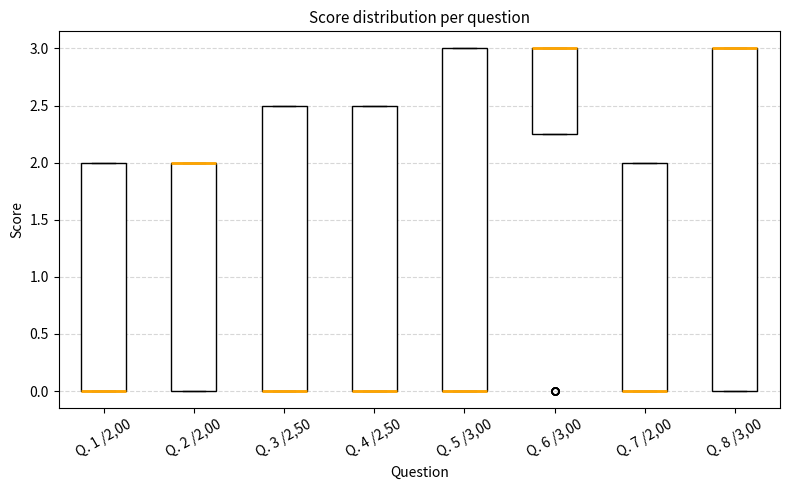

Where is the lower edge of the box for Q. 4 /2,50 on the y-axis? The values are not printed on the chart, so give them approximately, as read against the axis.

0.00